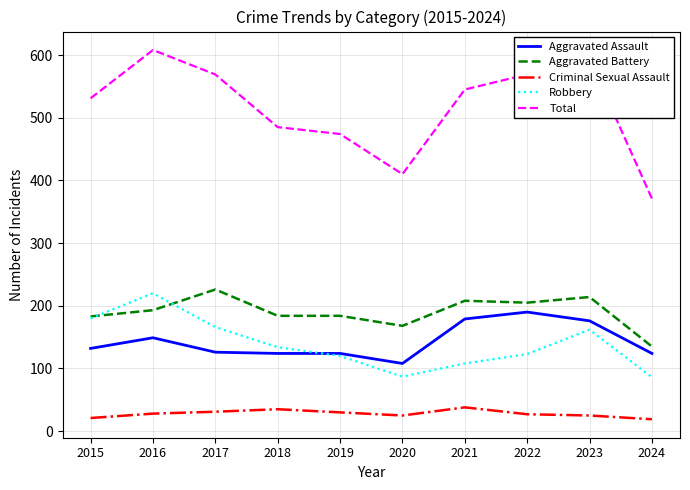

How many interior local valleys does the Robbery series have?

1